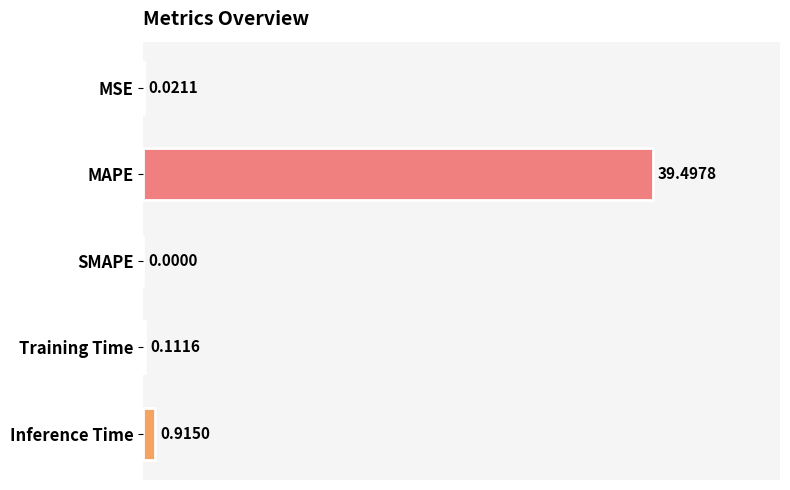

What is the sum of the values at MAPE and Training Time?

39.6